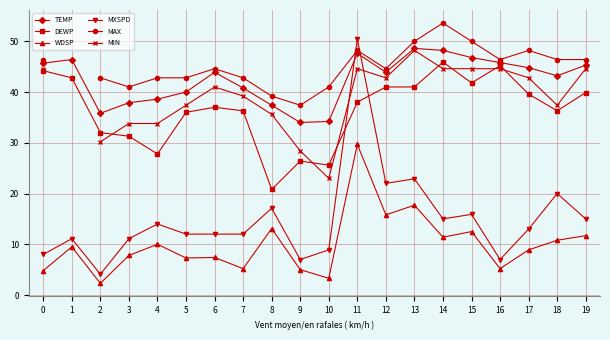

Between 9 and 12, which series saw the biggest shift?

MXSPD